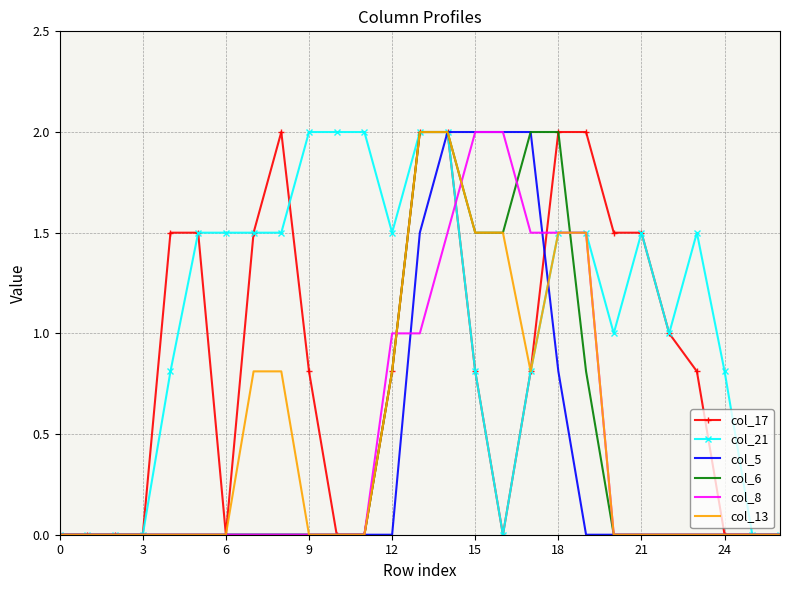

Which series has the largest total across all categories?

col_21